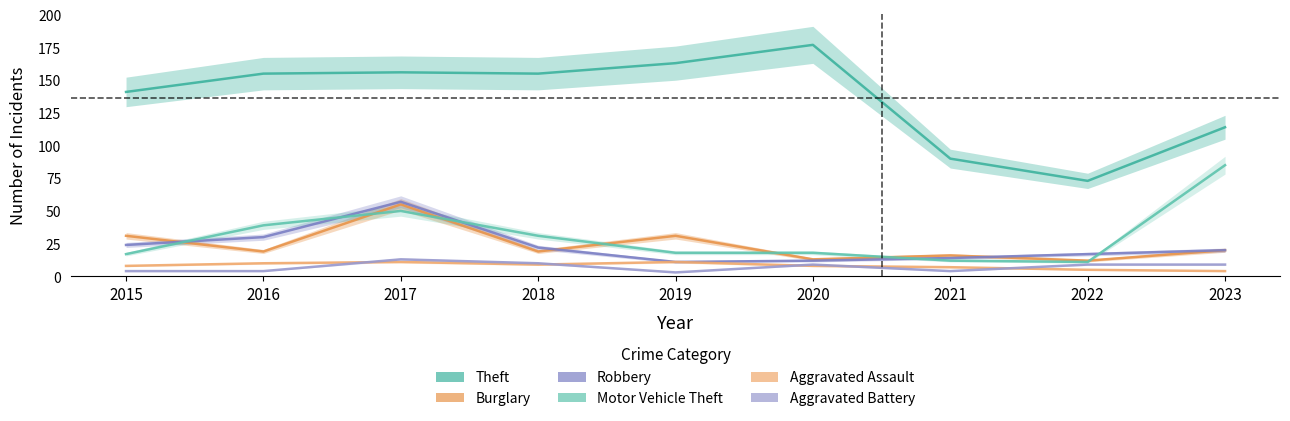

Read the Robbery value at 2021.

14